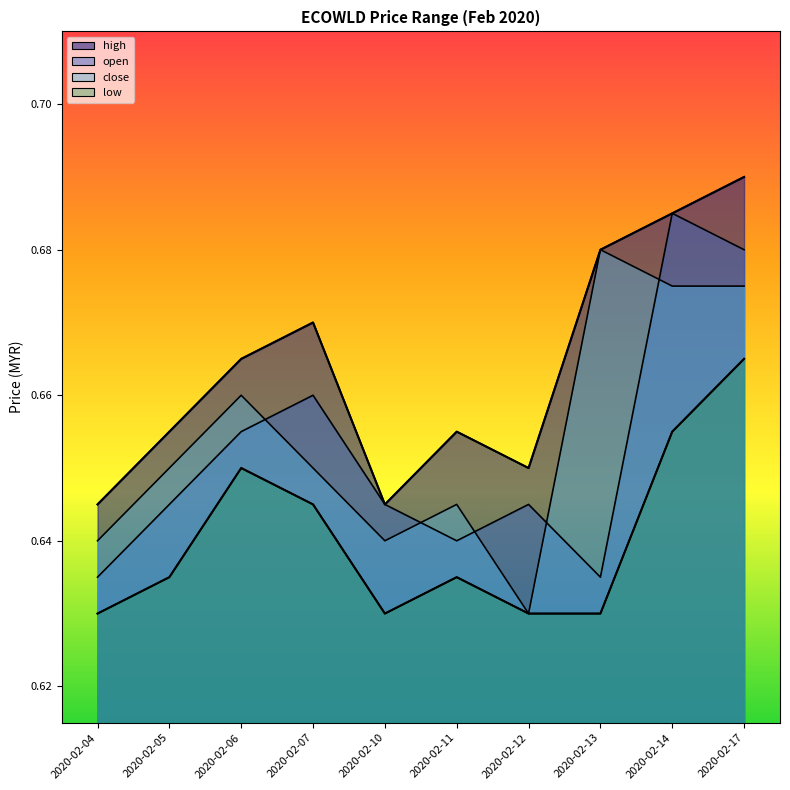

At which category does close reach its first local peak?

2020-02-06